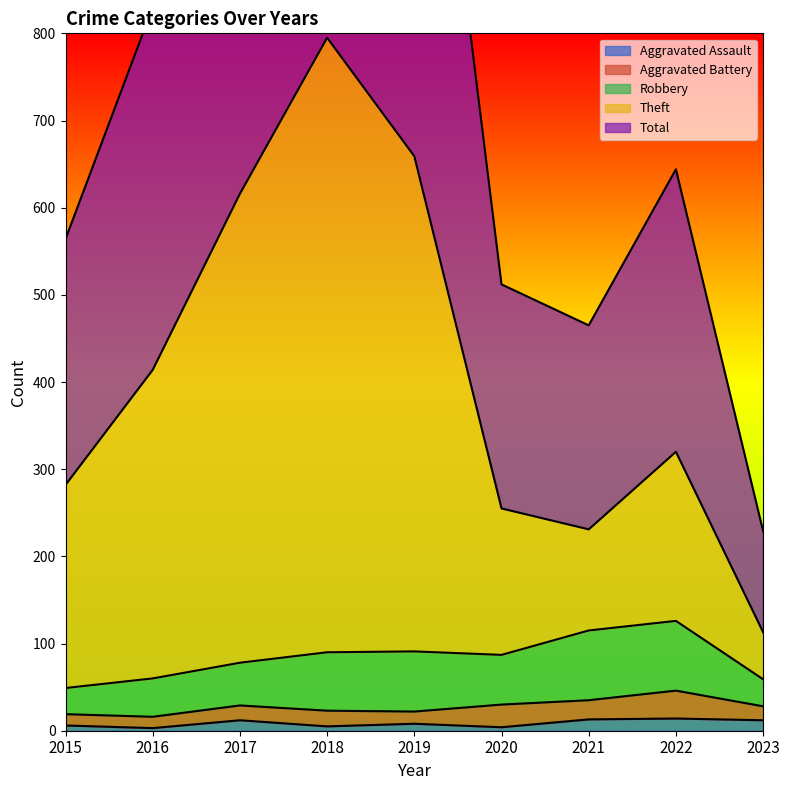

Does the chart display data point markers on the line(s)?

No